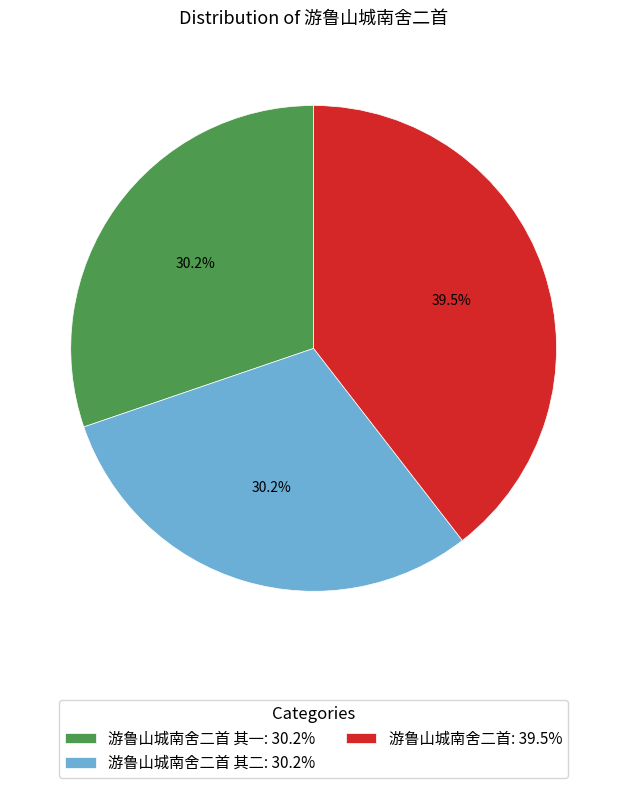

How many segments does this pie chart have?

3